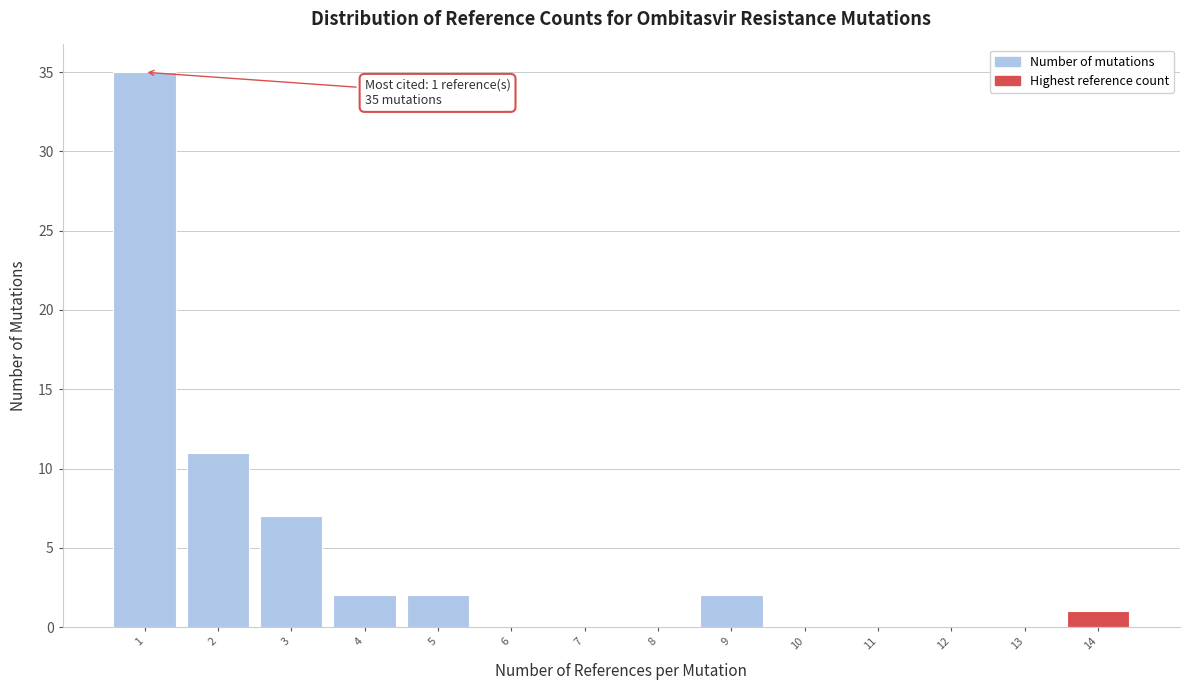

Over which range of the x-axis is the bar tallest?

0.5 to 1.5